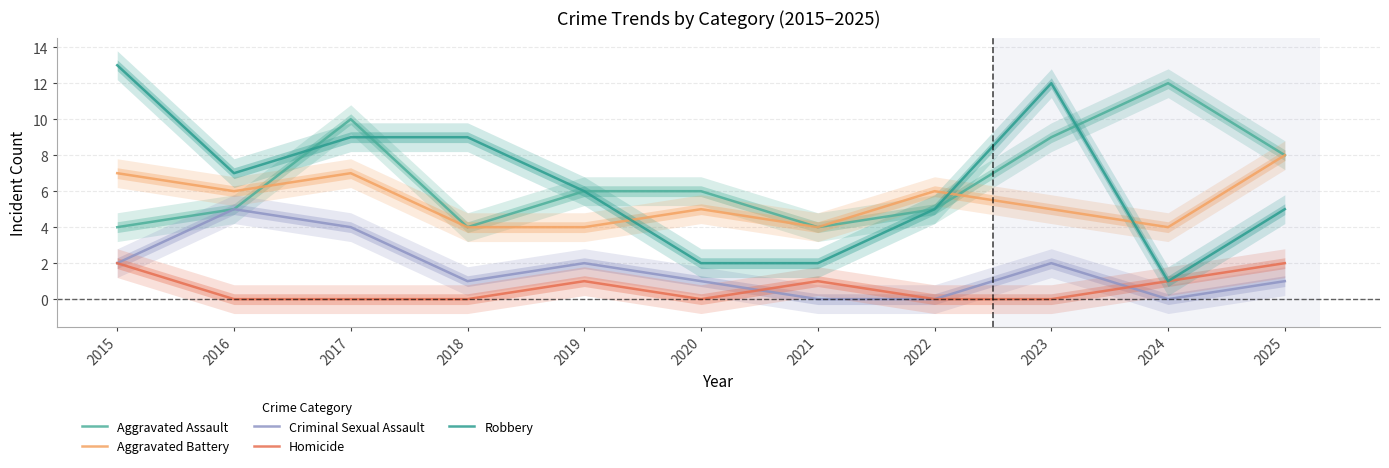

True or false: Criminal Sexual Assault has more than 1 points higher than both neighbors.

True